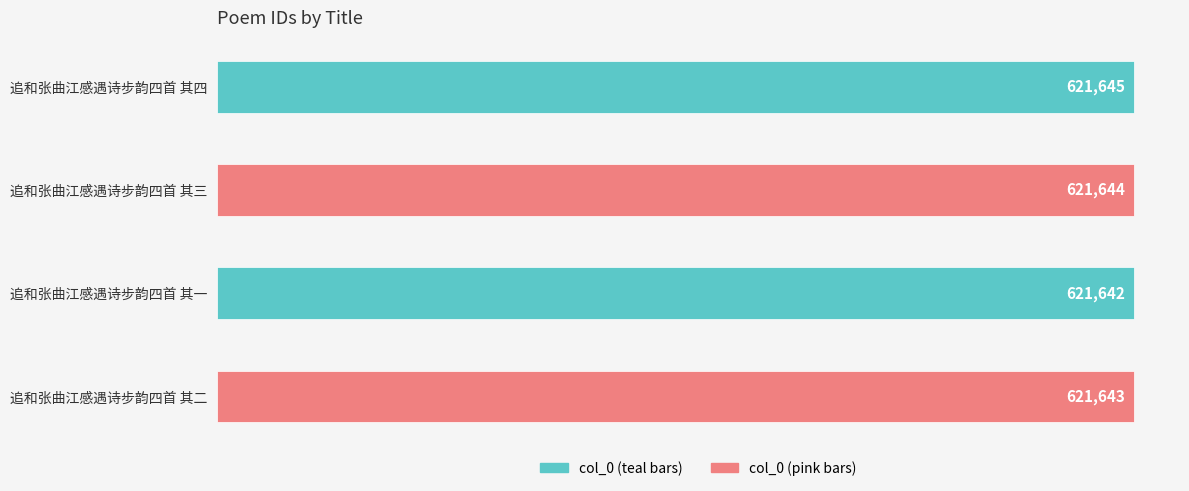

What position from the bottom is 追和张曲江感遇诗步韵四首 其一?

2